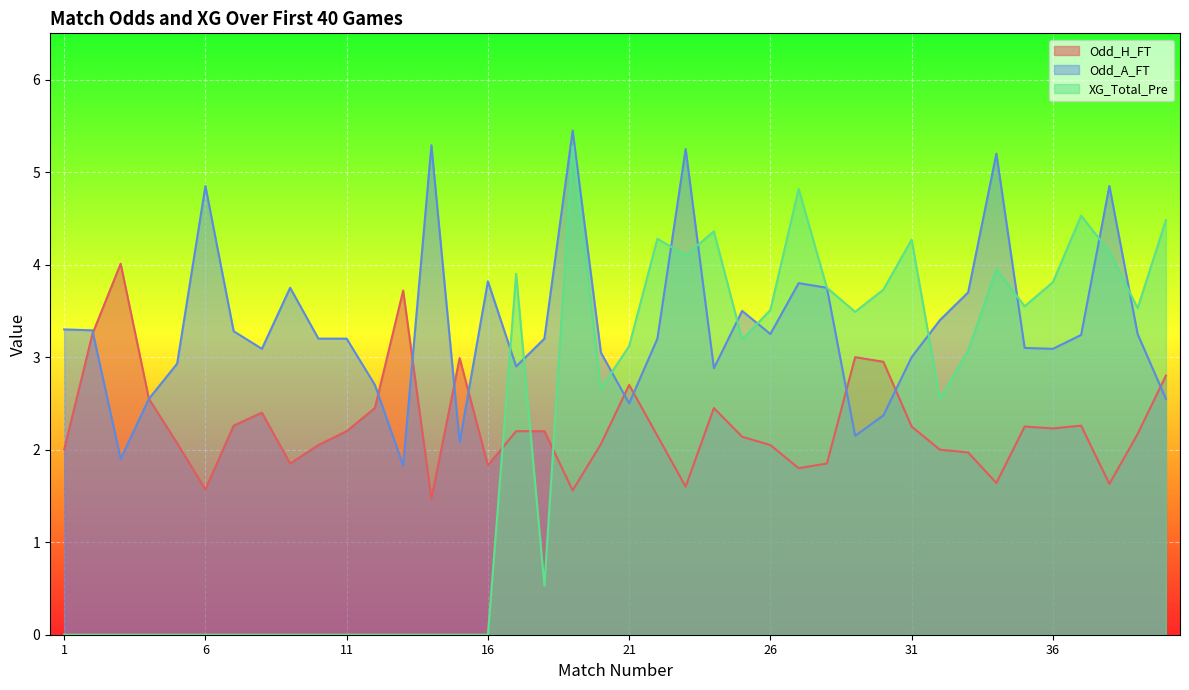

How many distinct data groups are displayed?

3